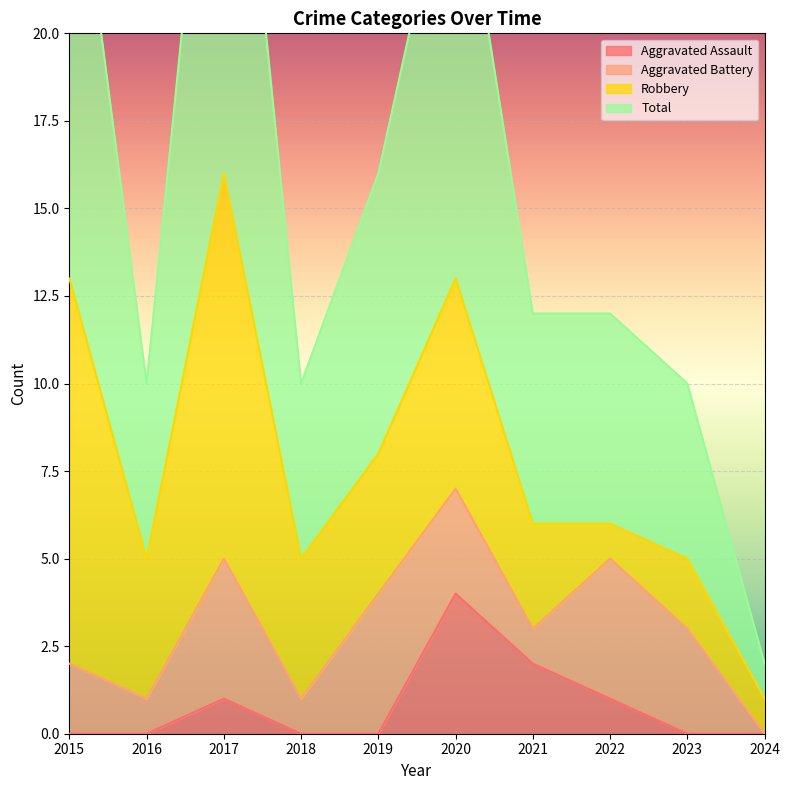

True or false: Aggravated Assault and Total cross at least once.

False